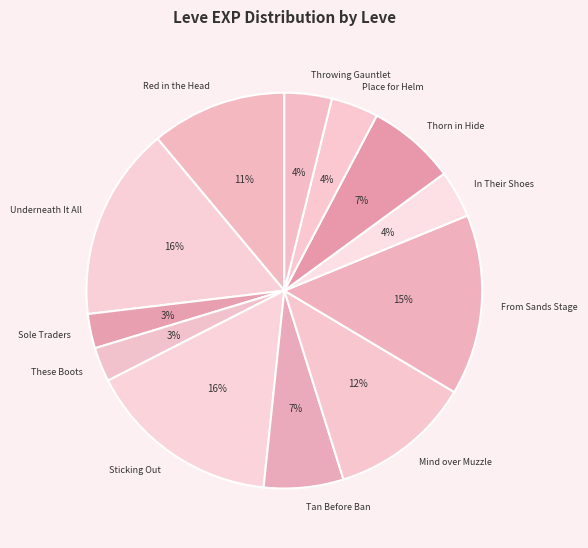

What is the ratio of the value at From Sands Stage to the value at Place for Helm?

3.8